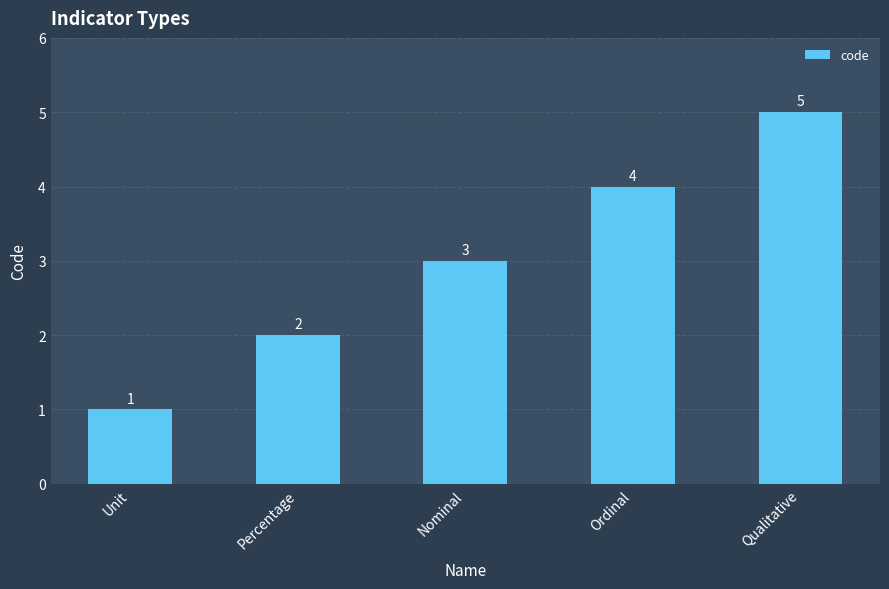

How many bars are there in total?

5